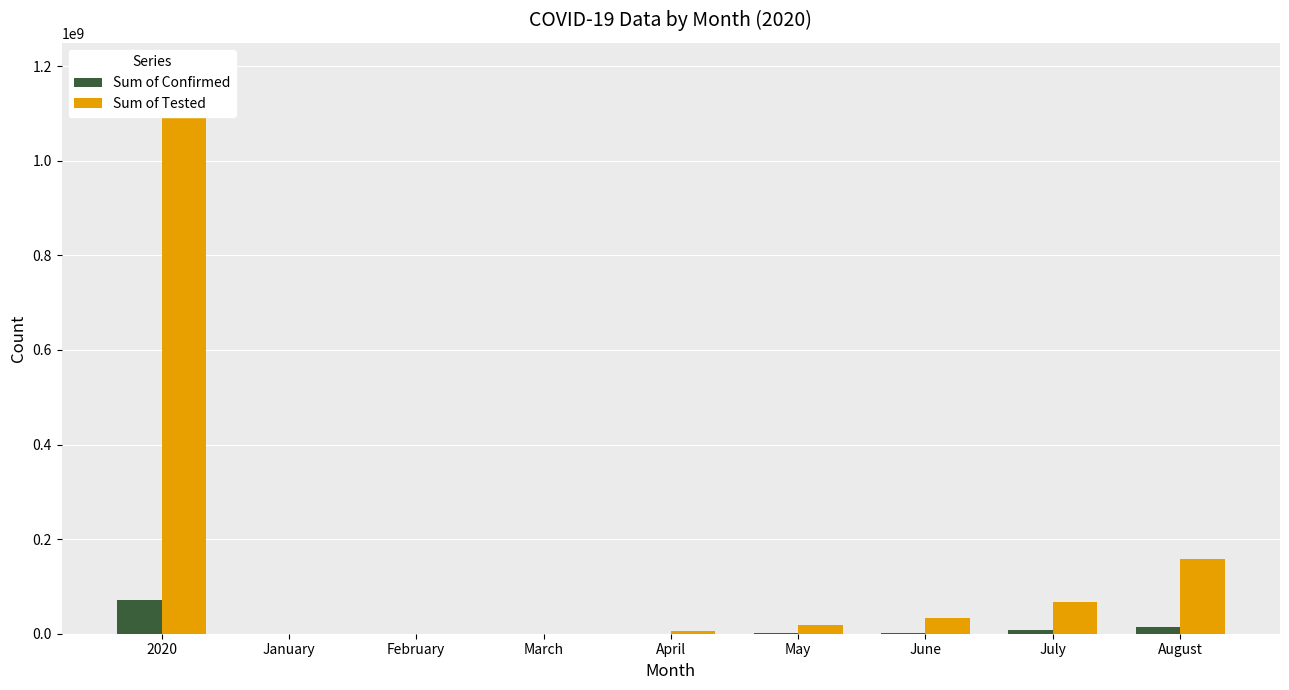

Is it true that Sum of Confirmed equals 5 at February?

True